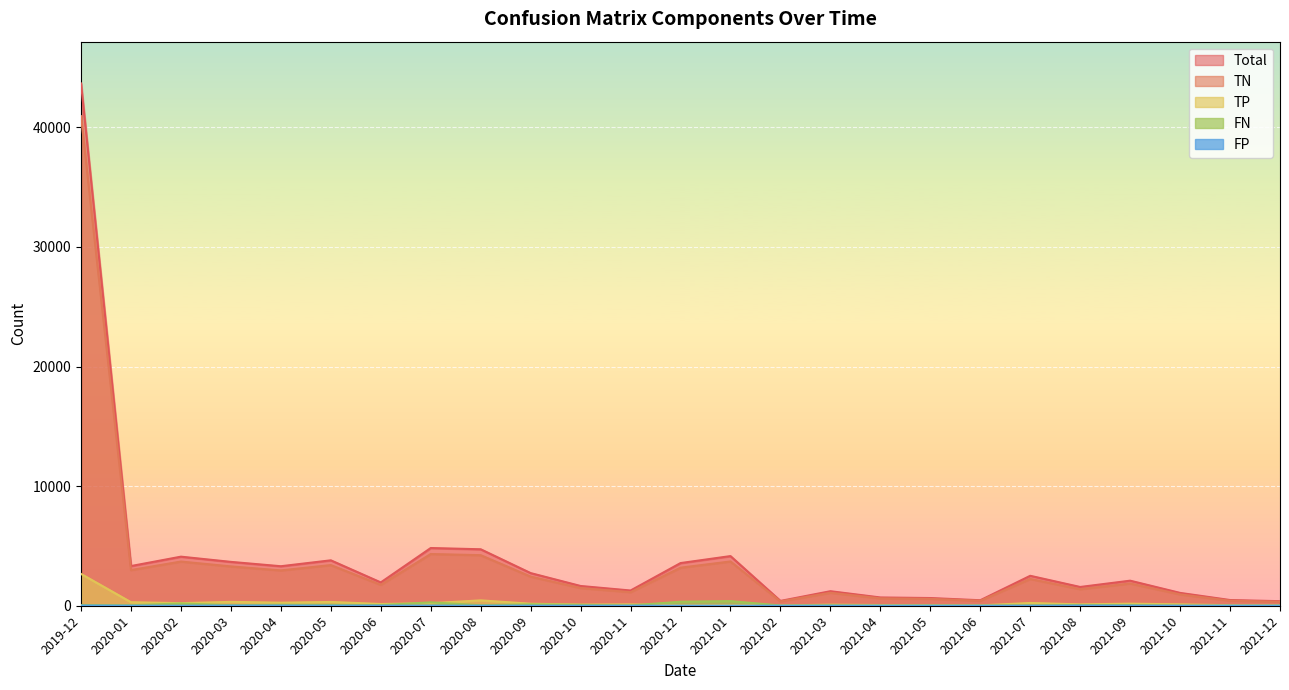

True or false: FP and FN cross at least once.

False